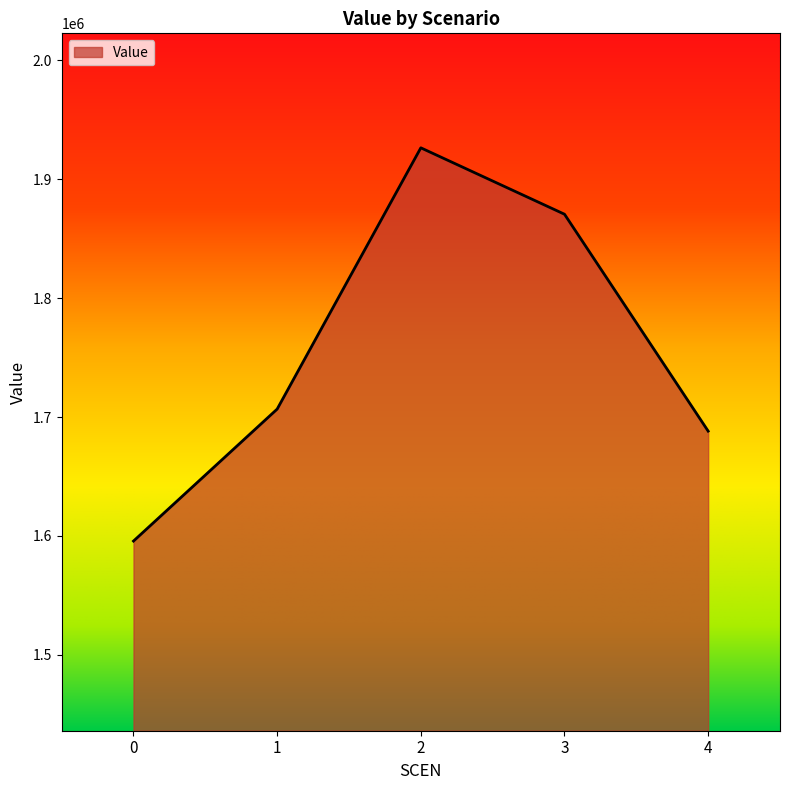

What is the difference between the values at 1 and 4?

18541.7